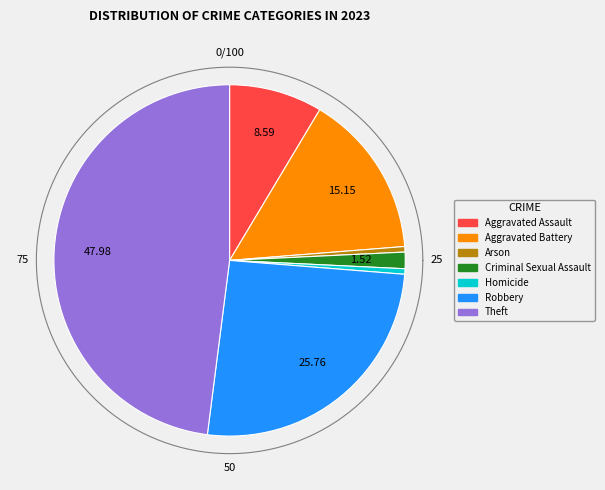

Rank the categories by value from highest to lowest.

Theft, Robbery, Aggravated Battery, Aggravated Assault, Criminal Sexual Assault, Arson, Homicide